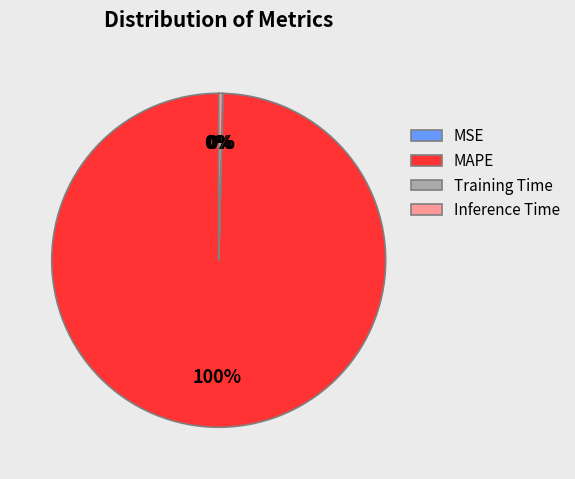

To the nearest percent, what percentage of the pie is MAPE?

100%